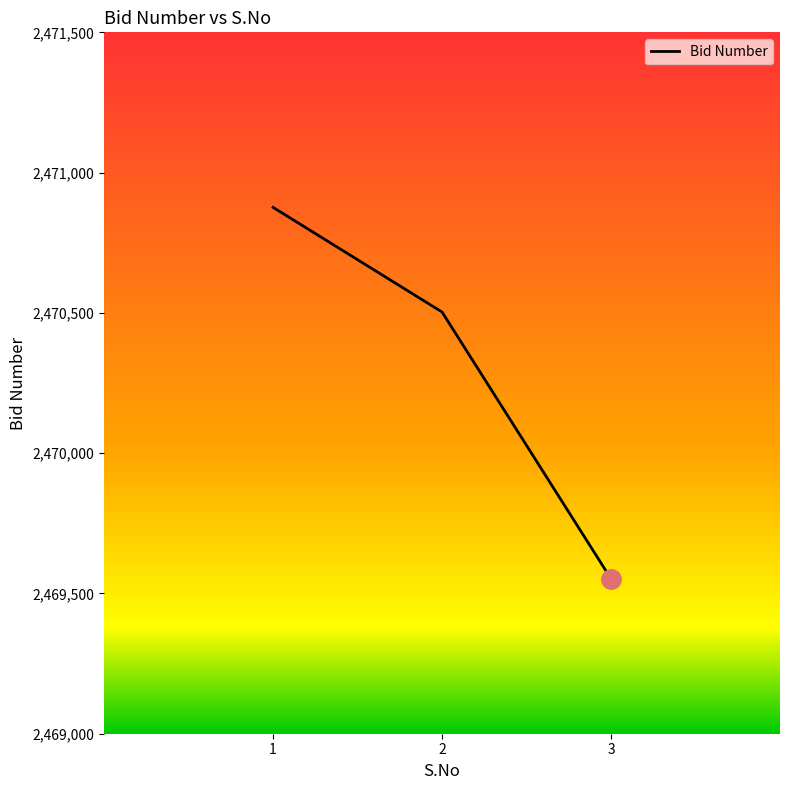

Reading right to left, what are all the values shown in this chart?

2469552	2470503	2470876